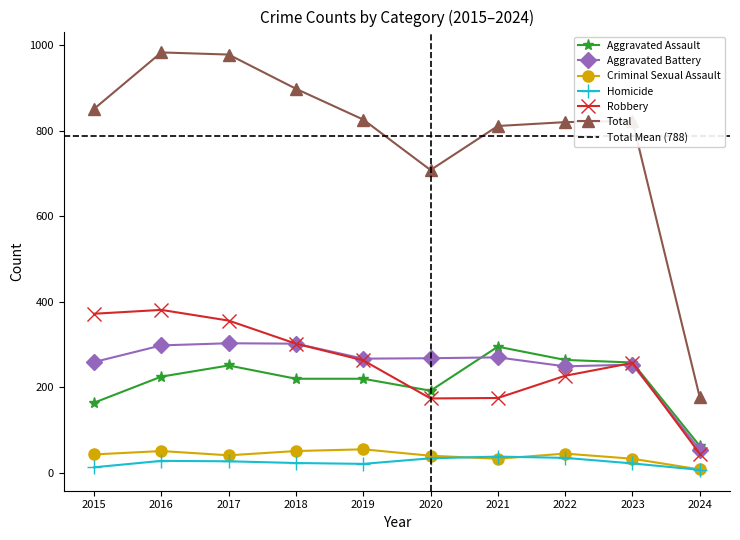

How many data points in Homicide are above 27?

4